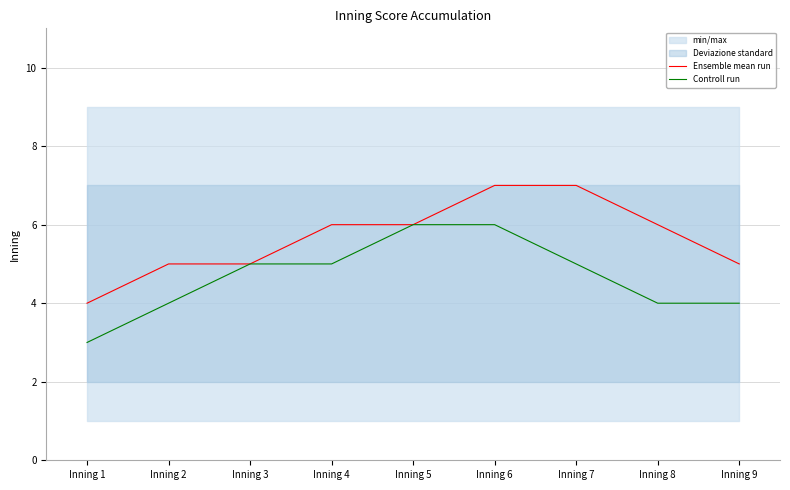

What is the difference between the highest and lowest values at Inning 8?

2